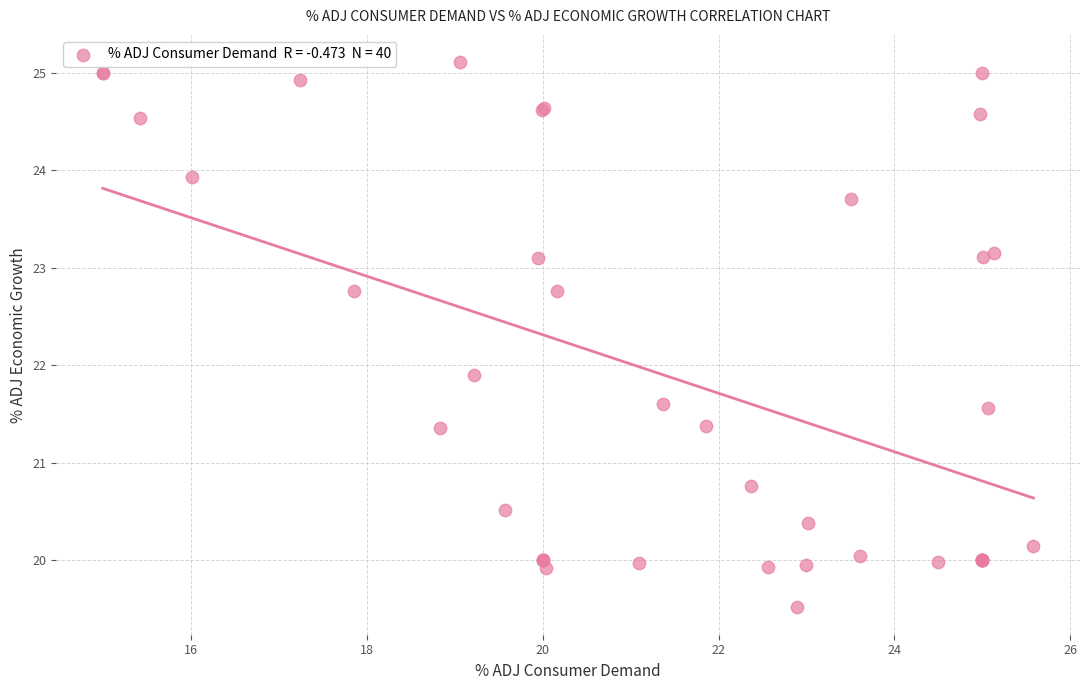

What Y value in the scatter plot is closest to 22?

21.9